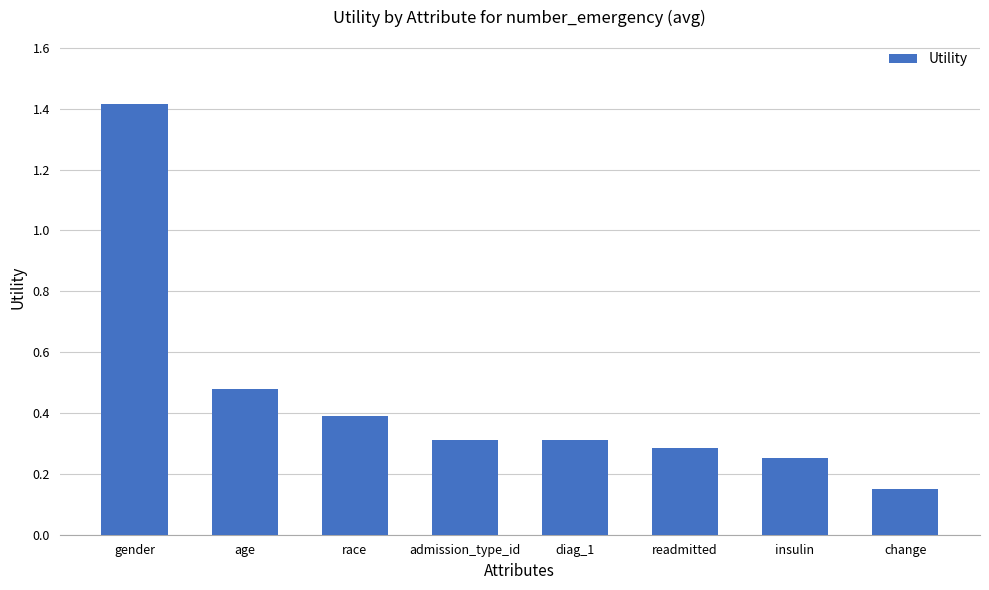

At which category does the chart reach its peak across all series?

gender